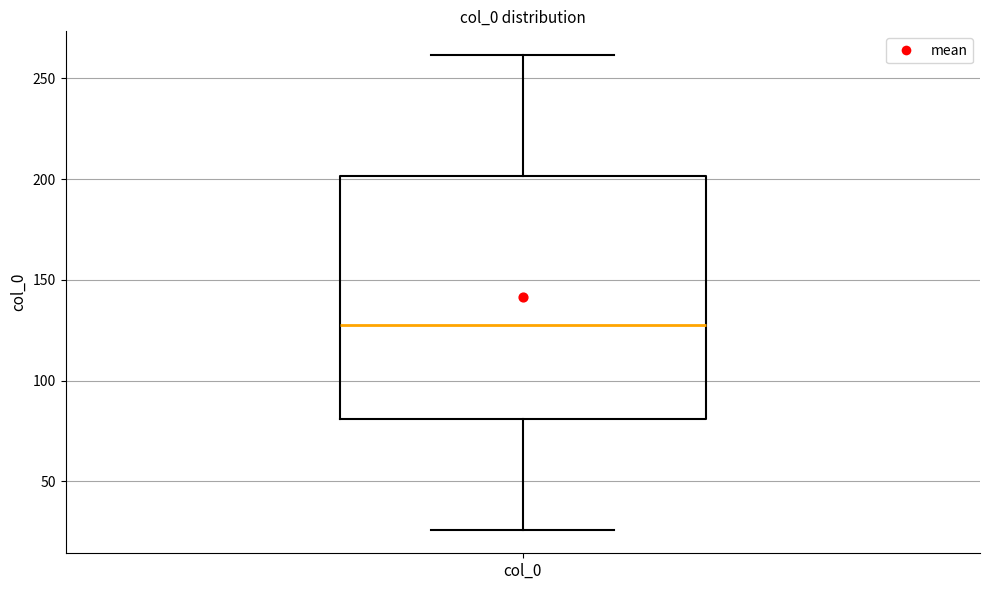

Read this box plot against the y-axis: the position of the median line, the range covered by the box, and the ends of both whiskers. The values are not printed on the chart, so give them approximately, as read against the axis.

median 130, box 80 to 200, whiskers 25 to 260